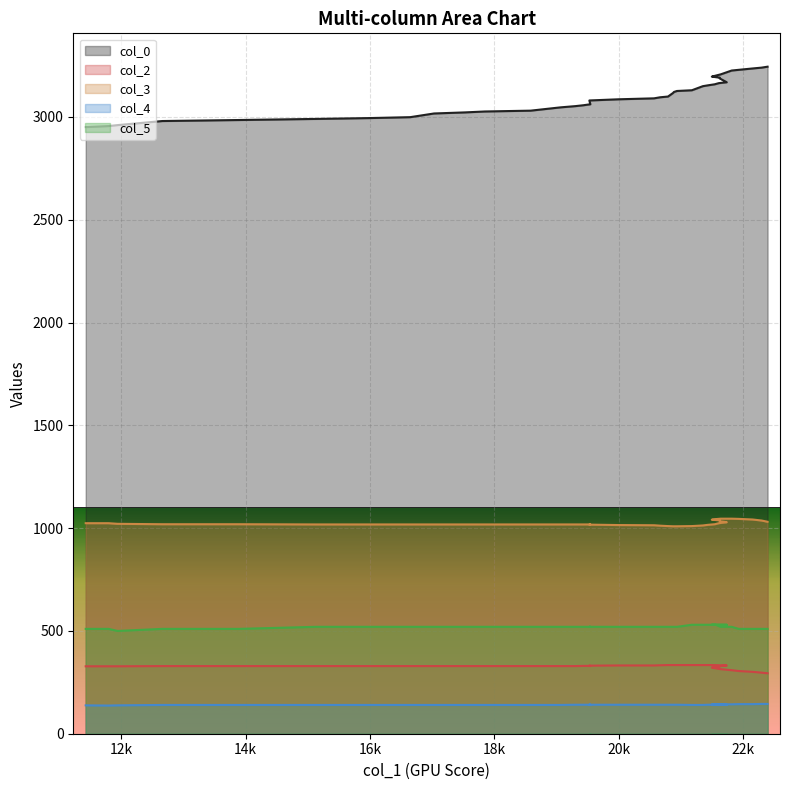

List the series in order of their peak value, lowest first.

col_4, col_2, col_5, col_3, col_0